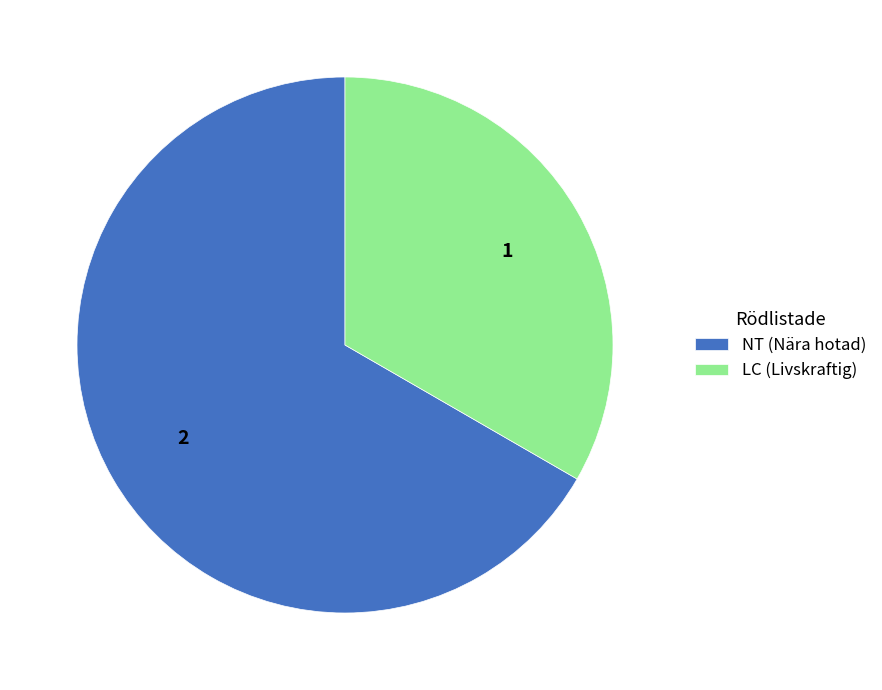

What is the majority slice?

NT (Nära hotad)